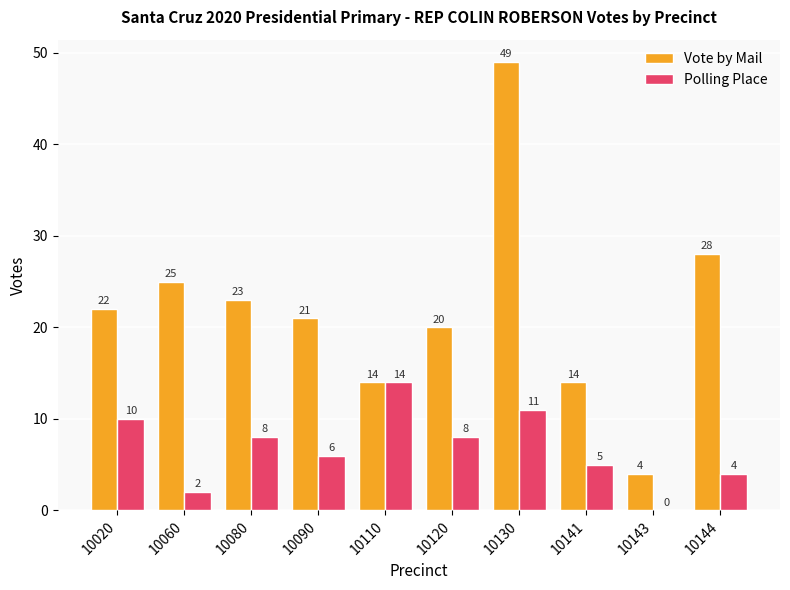

Is it true that Vote by Mail equals 23 at 10080?

True